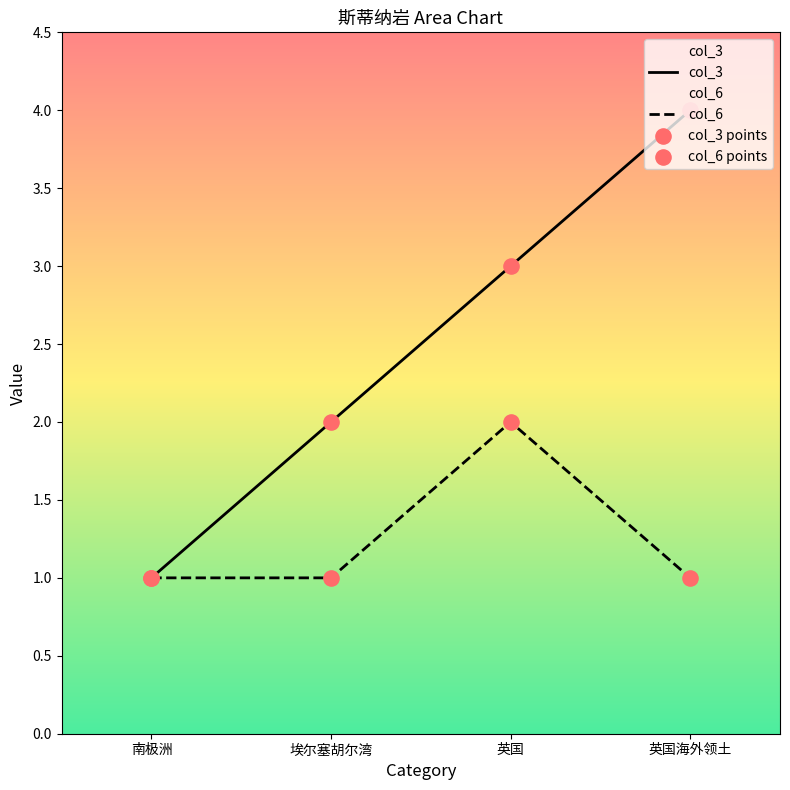

What is the total value across all series at 英国?

5